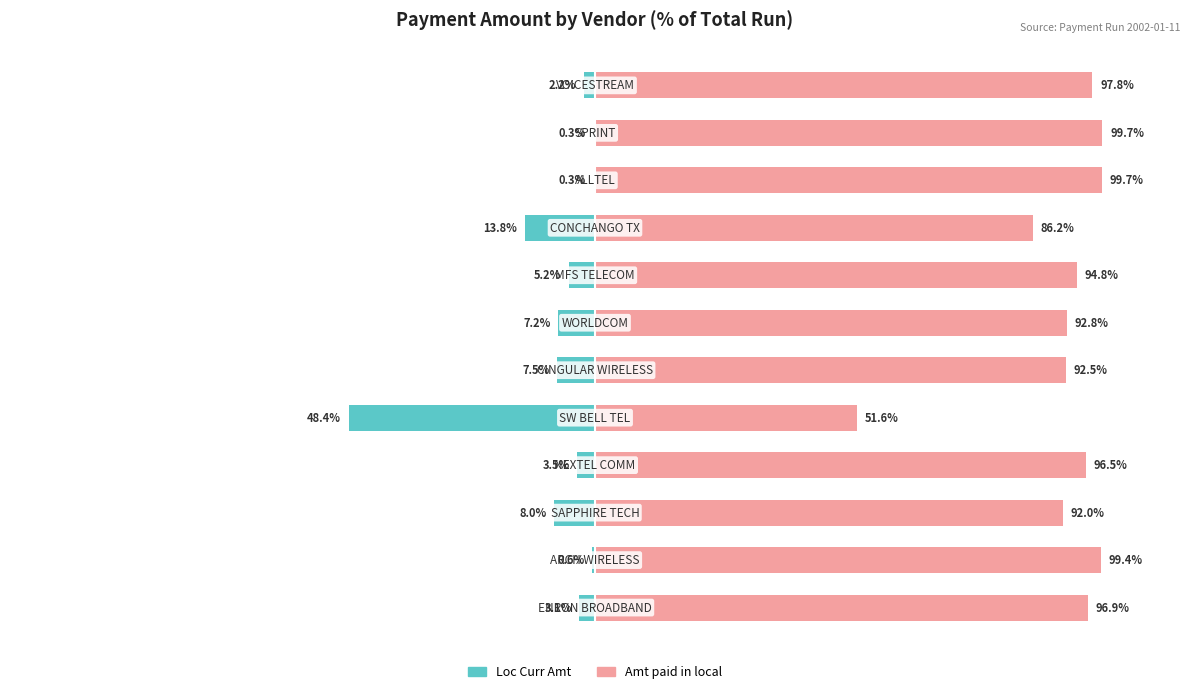

How many values in the Loc Curr Amt series are below -3?

8